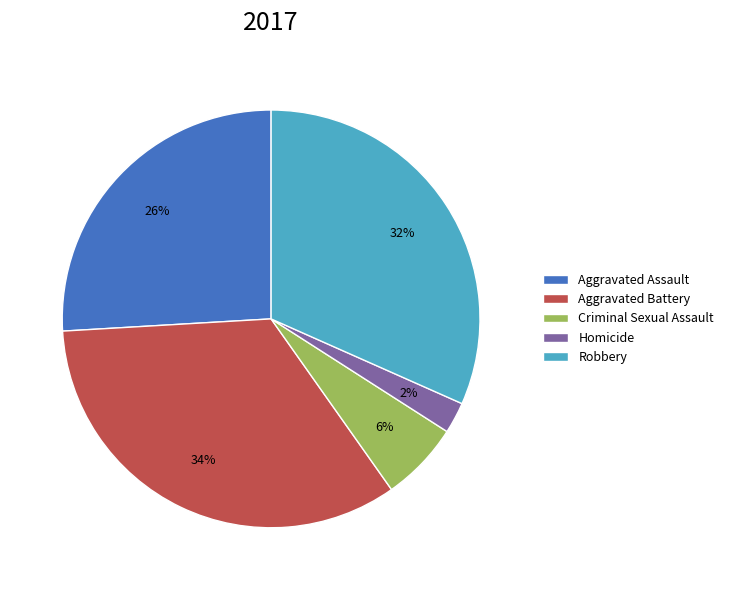

The Robbery slice represents 43% of the pie. True or false?

False